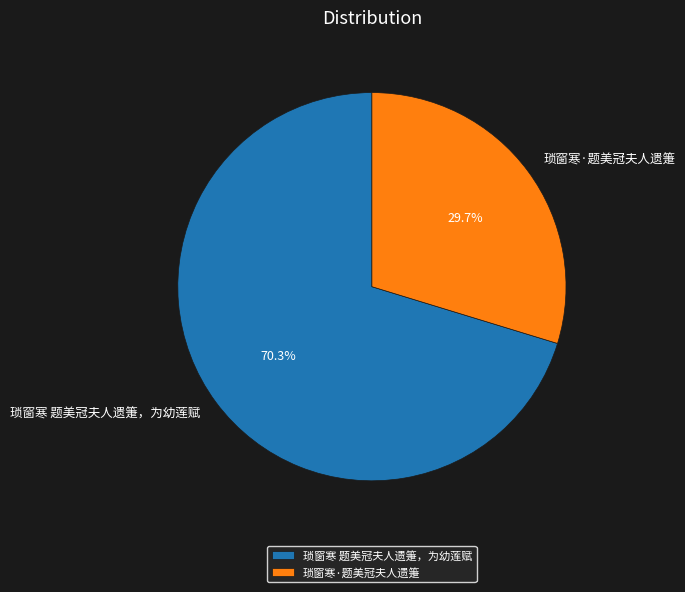

Between 琐窗寒·题美冠夫人遗箑 and 琐窗寒 题美冠夫人遗箑，为幼莲赋, which is larger?

琐窗寒 题美冠夫人遗箑，为幼莲赋